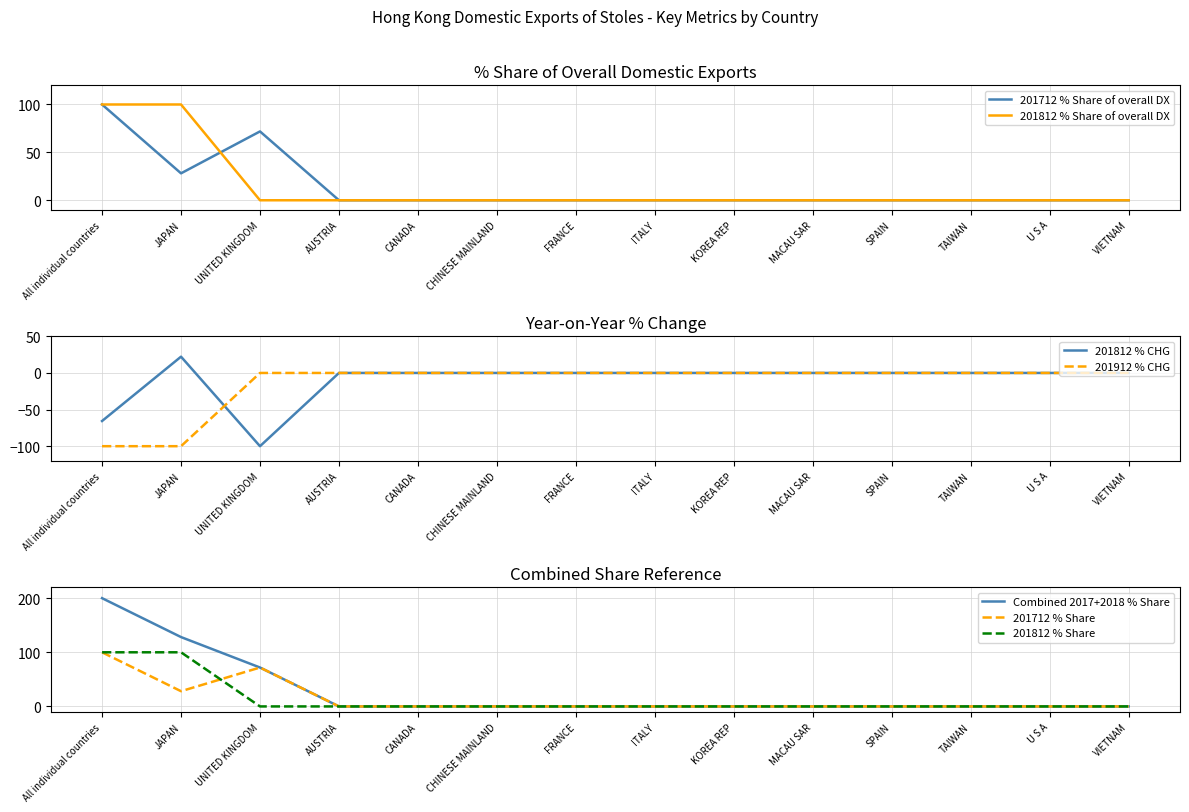

True or false: 201712_% Share of overall DX_Q has more than 0 interior local peaks.

True